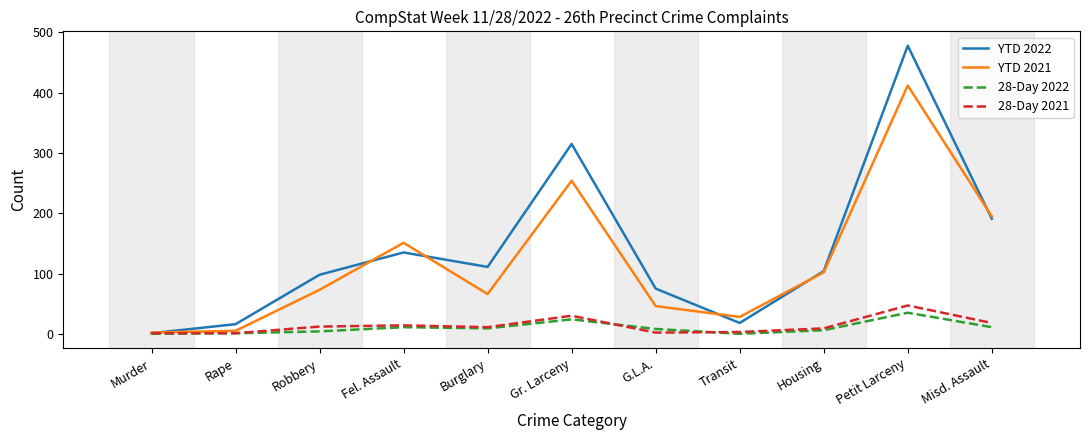

At which label is YTD 2021 closest to 207?

Misd. Assault